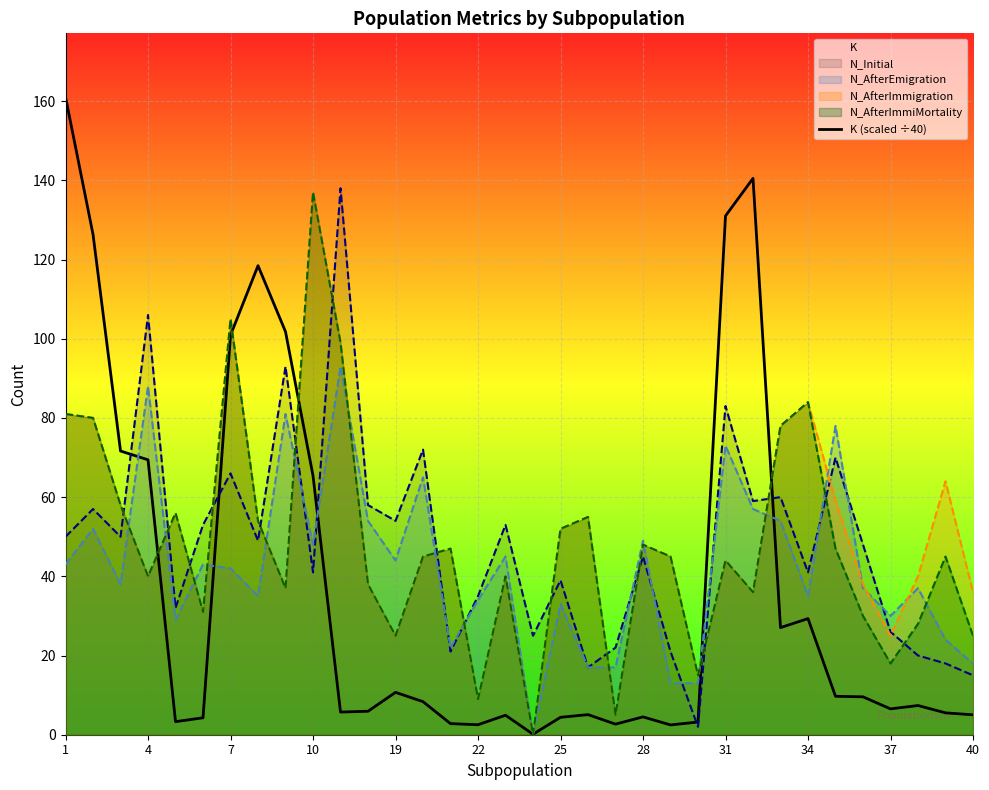

At which category does the chart reach its peak across all series?

1